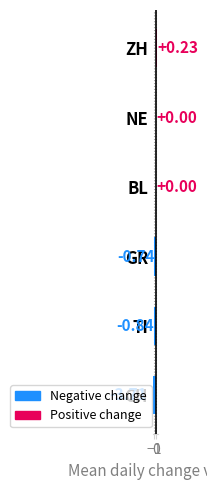

How many data points does each series have?

6